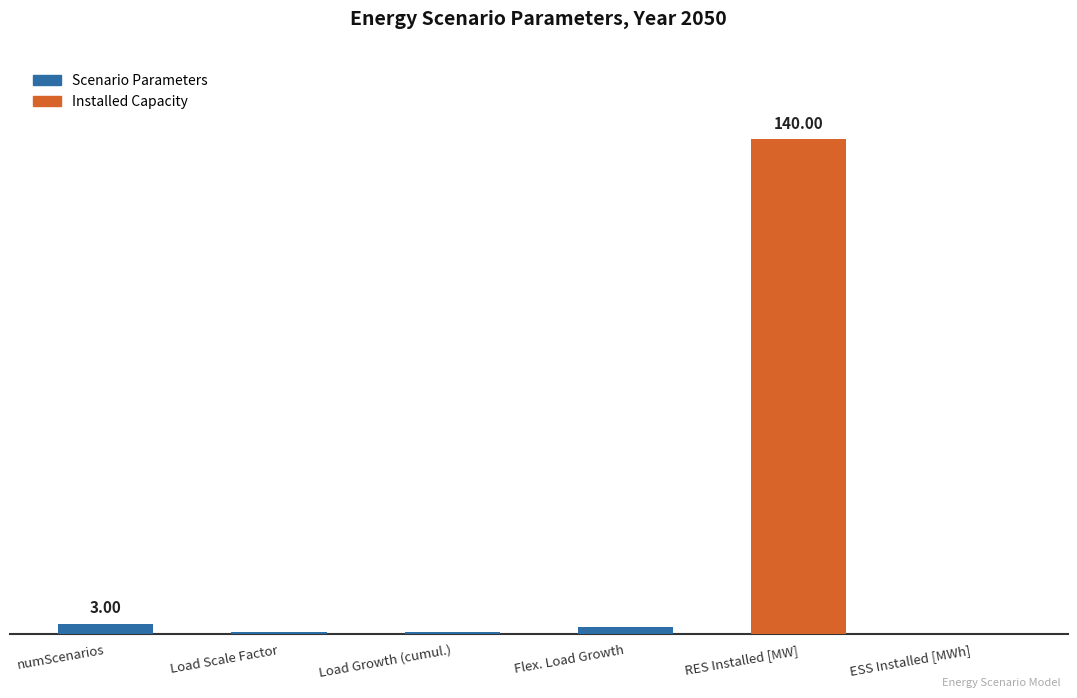

How many data points are above 2?

3